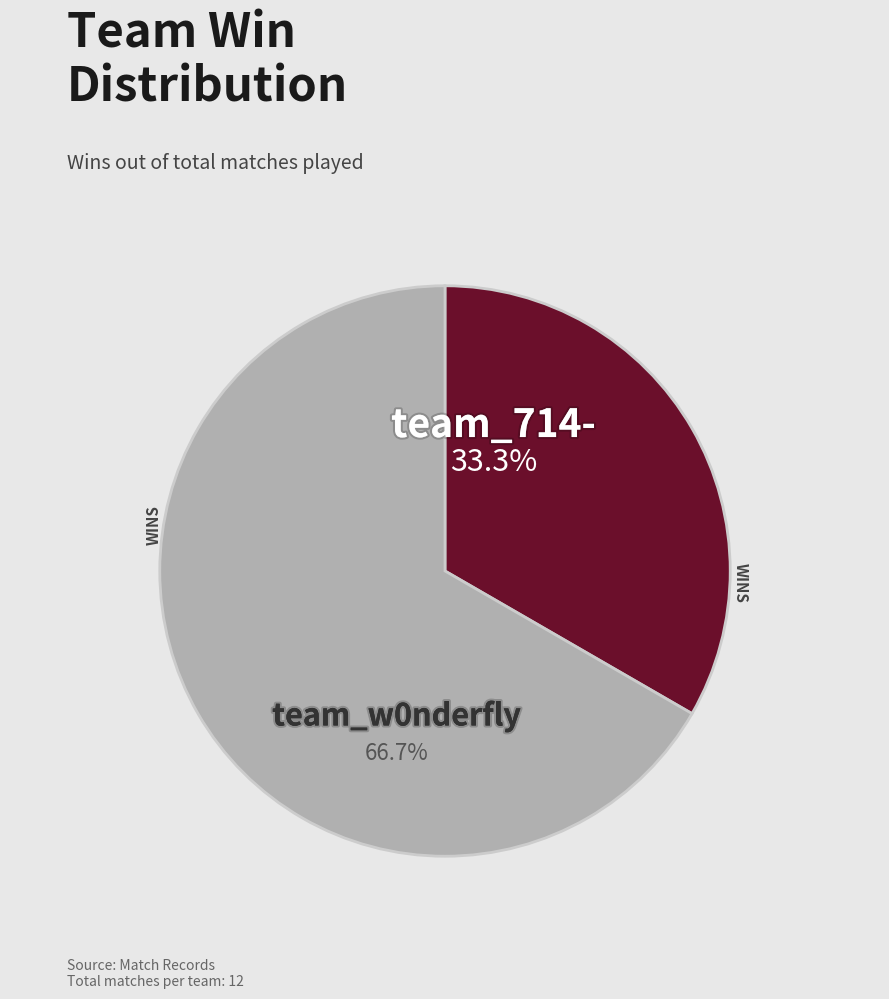

What is the largest slice in the pie chart?

team_w0nderfly